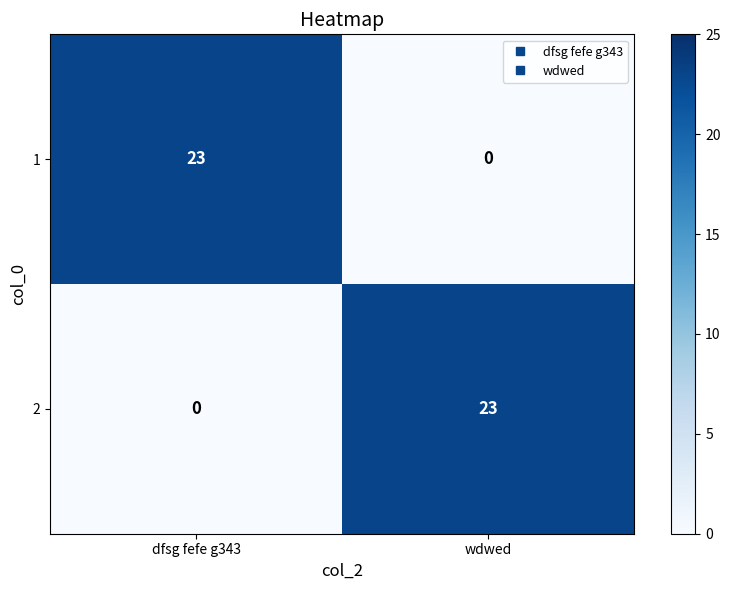

The 1 series shows 13 at dfsg fefe g343. True or false?

False